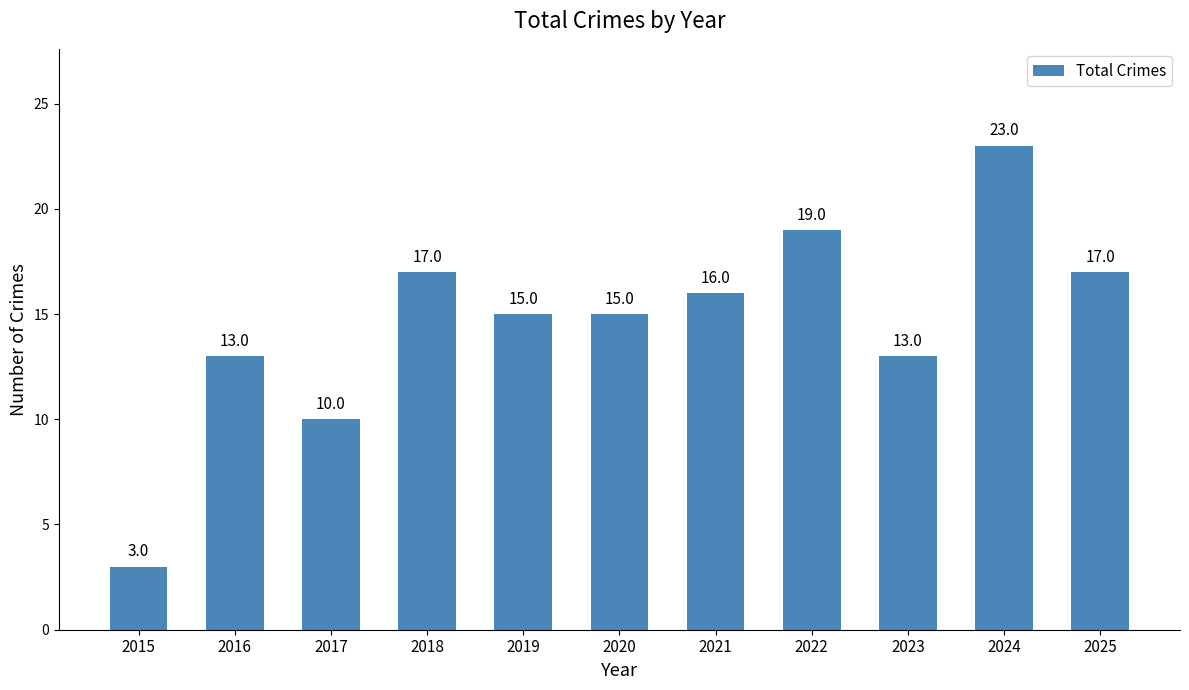

Reading left to right, what are all the values shown in this chart?

2015=3	2016=13	2017=10	2018=17	2019=15	2020=15	2021=16	2022=19	2023=13	2024=23	2025=17